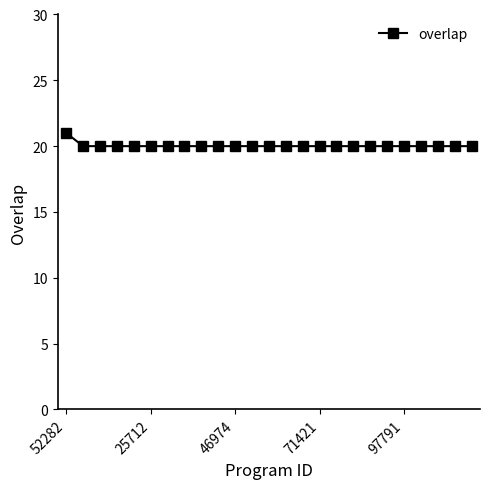

Reading right to left, extract all data points from this chart.

20	20	20	20	20	20	20	20	20	20	20	20	20	20	20	20	20	20	20	20	20	20	20	20	21